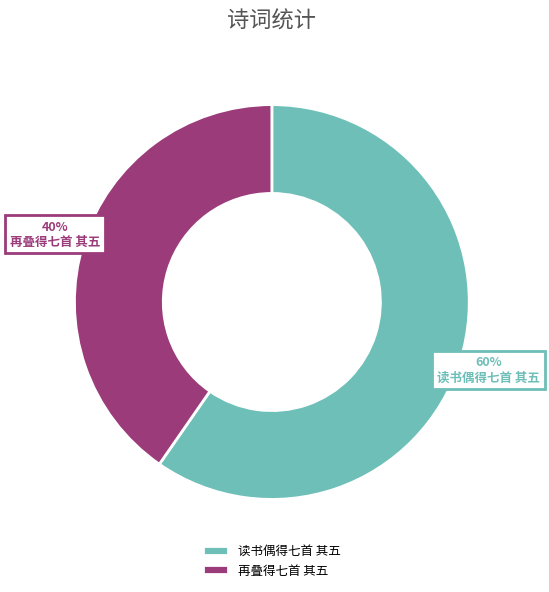

What is the majority slice?

读书偶得七首 其五